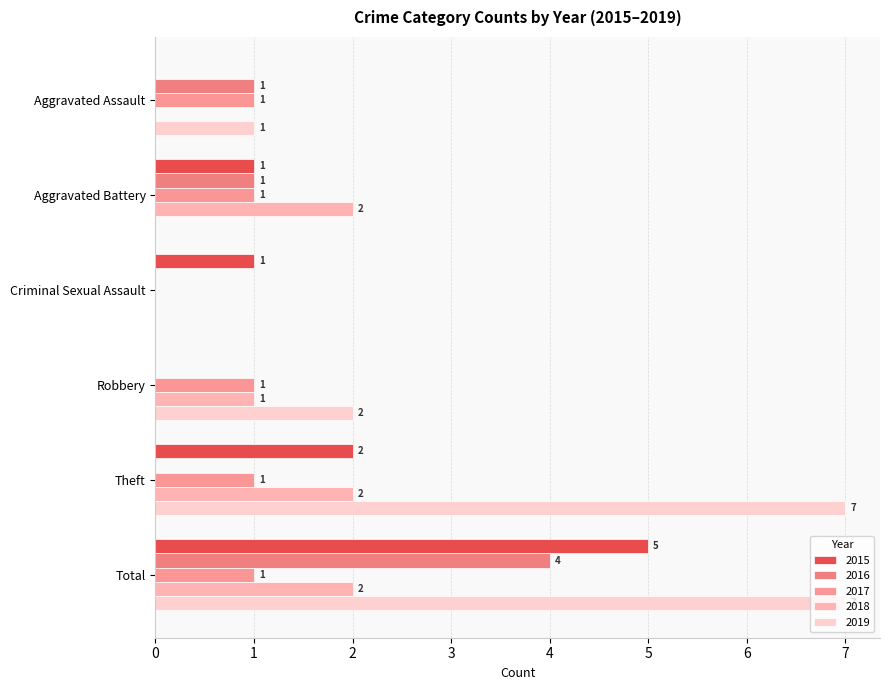

Reading right to left, extract all data points from this chart.

2015: 5	2	0	1	1	0
2016: 4	0	0	0	1	1
2017: 1	1	1	0	1	1
2018: 2	2	1	0	2	0
2019: 7	7	2	0	0	1